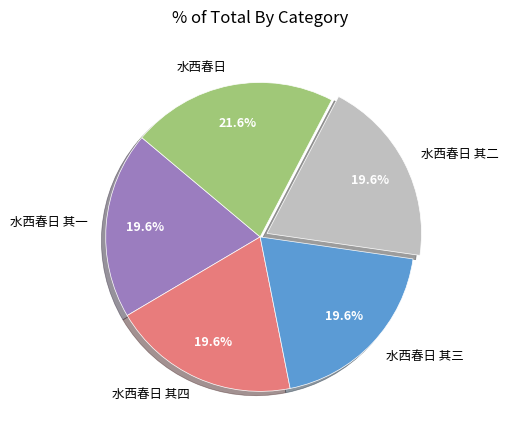

To the nearest percent, what percentage of the pie is 水西春日 其三?

20%